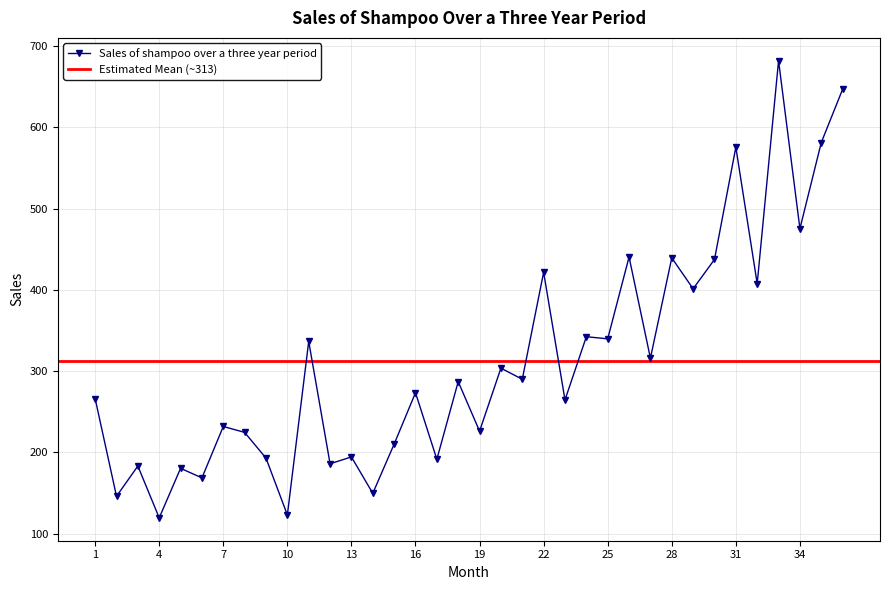

Read the value at 31.

575.5